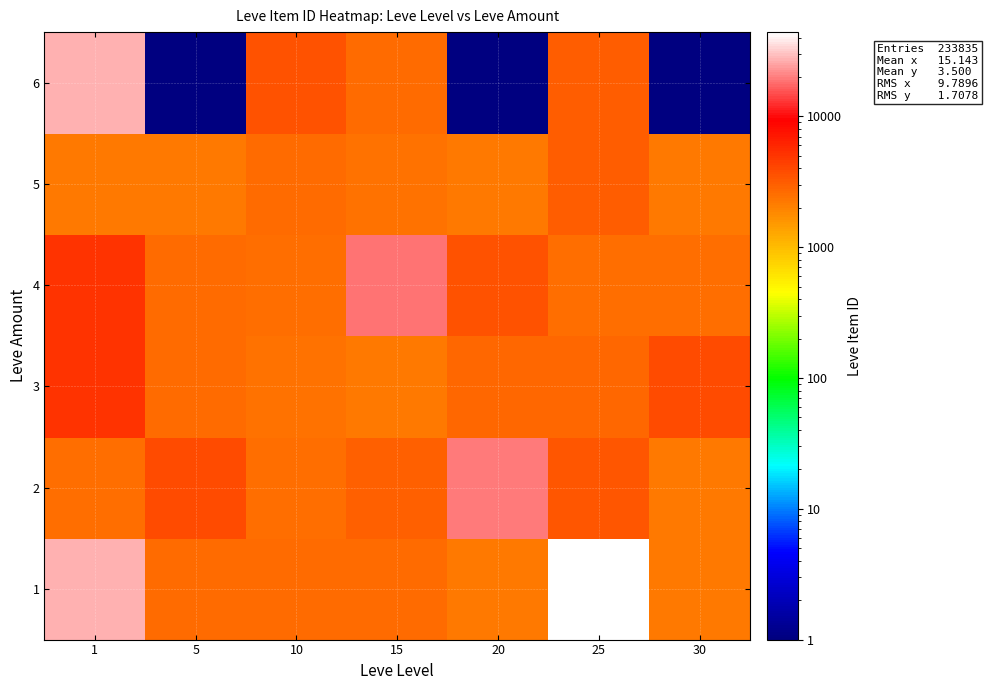

Reading right to left, extract all data points from this chart.

row_0: 30=2260	25=44147	20=2241	15=2680	10=2673	5=2680	1=27713
row_1: 30=2257	25=3352	20=19534	15=3045	10=2496	5=3767	1=2494
row_2: 30=3833	25=2753	20=2712	15=2236	10=2470	5=2662	1=5071
row_3: 30=2501	25=2473	20=3557	15=18363	10=2495	5=2656	1=5091
row_4: 30=2260	25=3068	20=2241	15=2471	10=2673	5=2230	1=2226
row_5: 30=1	25=3096	20=1	15=2680	10=3550	5=1	1=27125